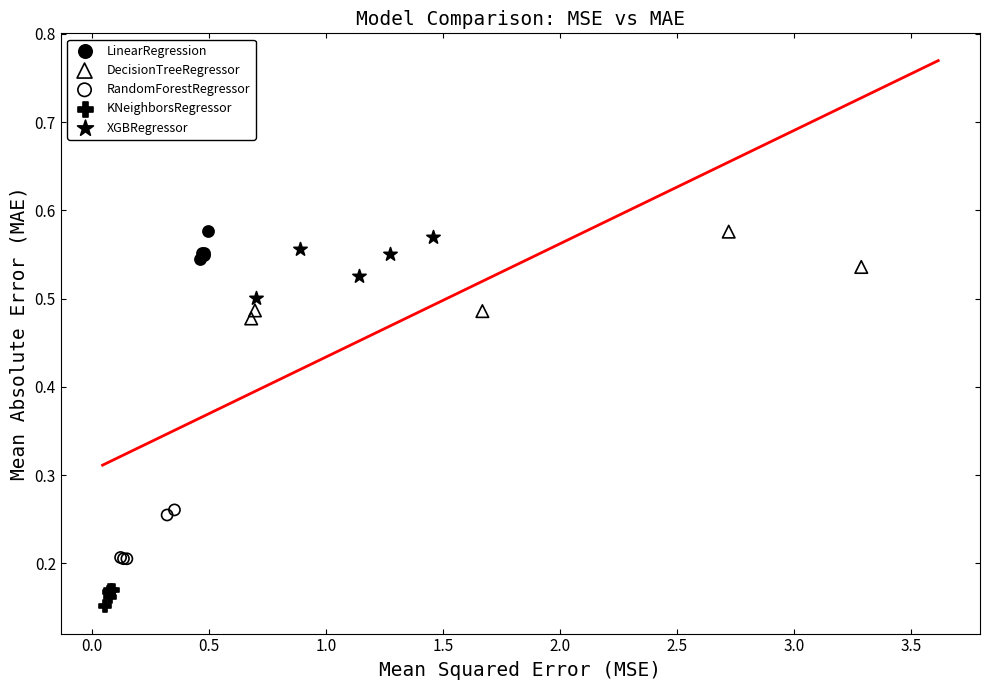

What are all the series names shown in the legend?

LinearRegression, DecisionTreeRegressor, RandomForestRegressor, KNeighborsRegressor, XGBRegressor